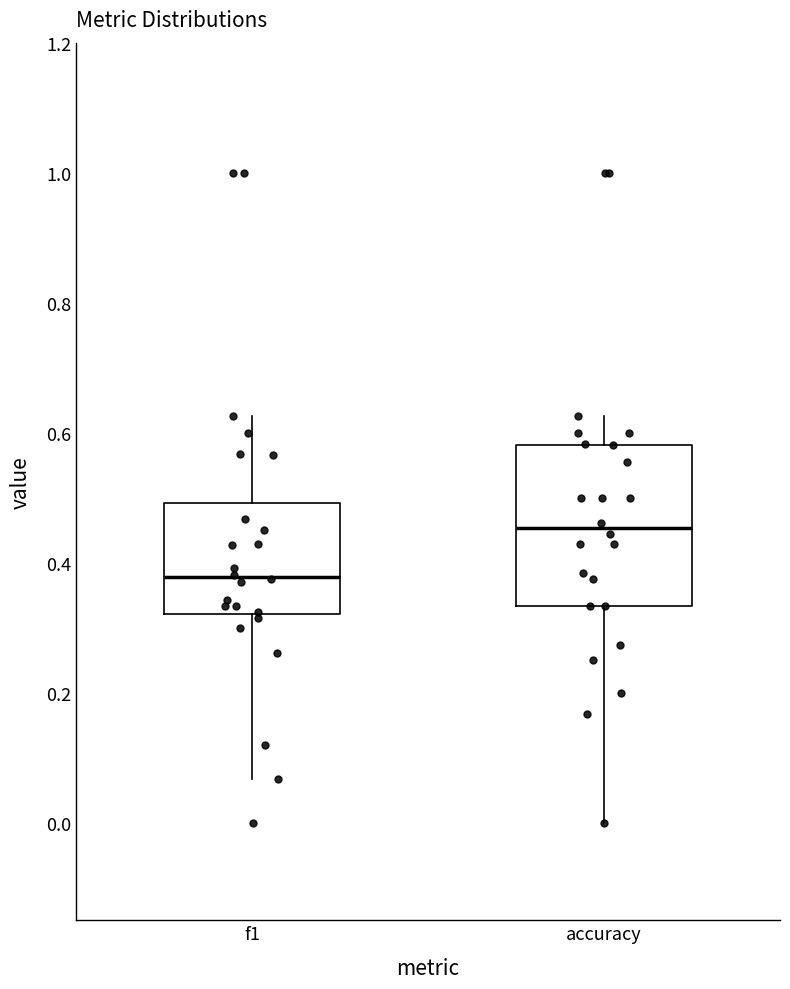

Reading left to right, read every box against the y-axis: the position of its median line, the range the box covers, and the ends of its whiskers. The values are not printed on the chart, so give them approximately, as read against the axis.

f1: median 0.38, box 0.32 to 0.50, whiskers 0.06 to 0.62
accuracy: median 0.46, box 0.34 to 0.58, whiskers 0.00 to 0.62